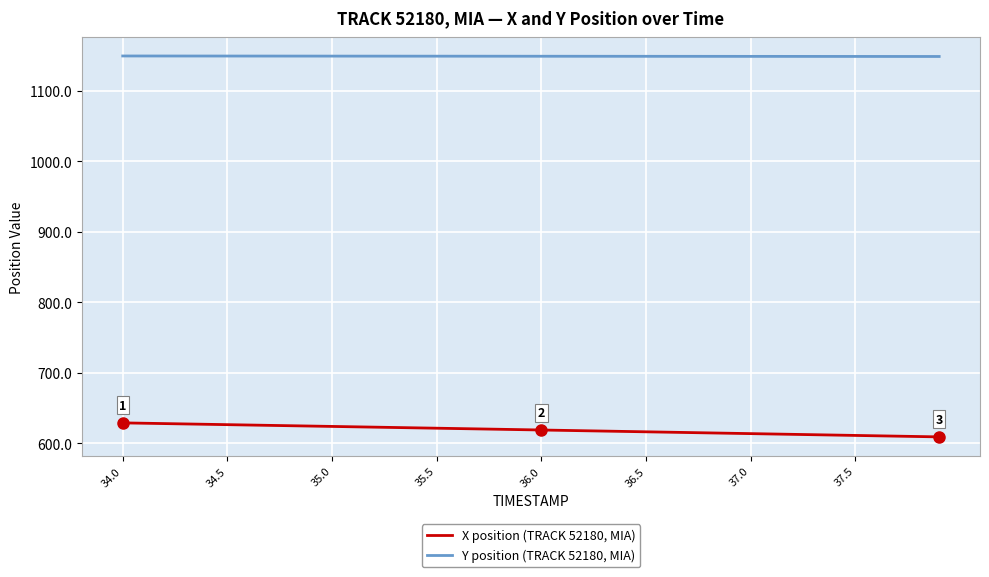

Which series has the largest total across all categories?

Y position (TRACK 52180, MIA)